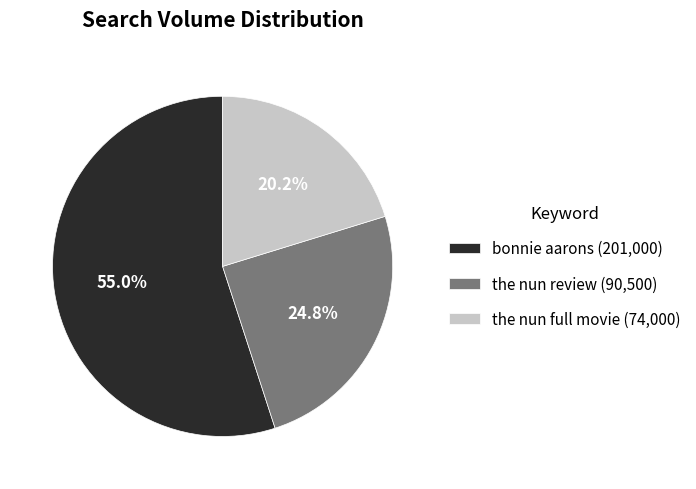

Which category has the biggest portion of the pie?

bonnie aarons